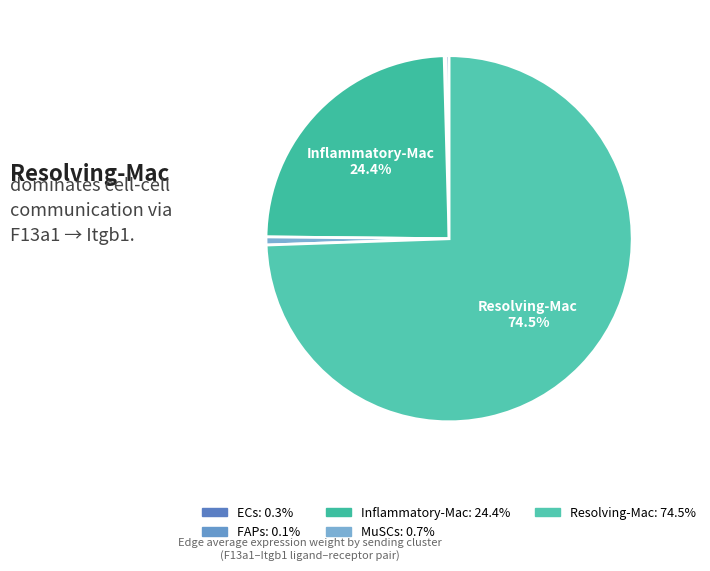

How many segments does this pie chart have?

5